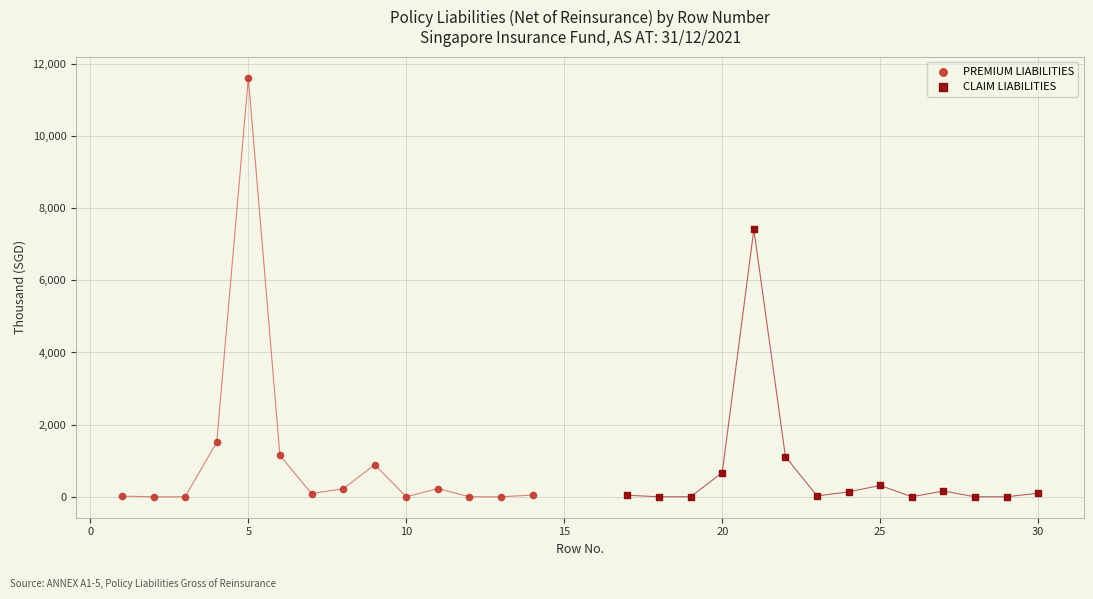

Which series contains the highest Y value?

PREMIUM LIABILITIES